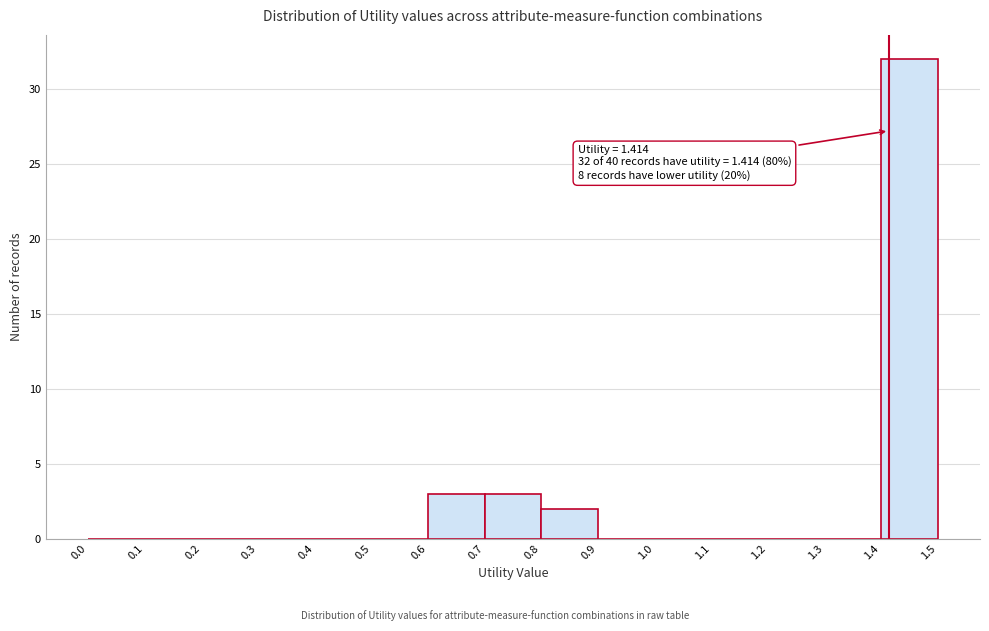

Over which range of the x-axis is the bar tallest?

1.4 to 1.5